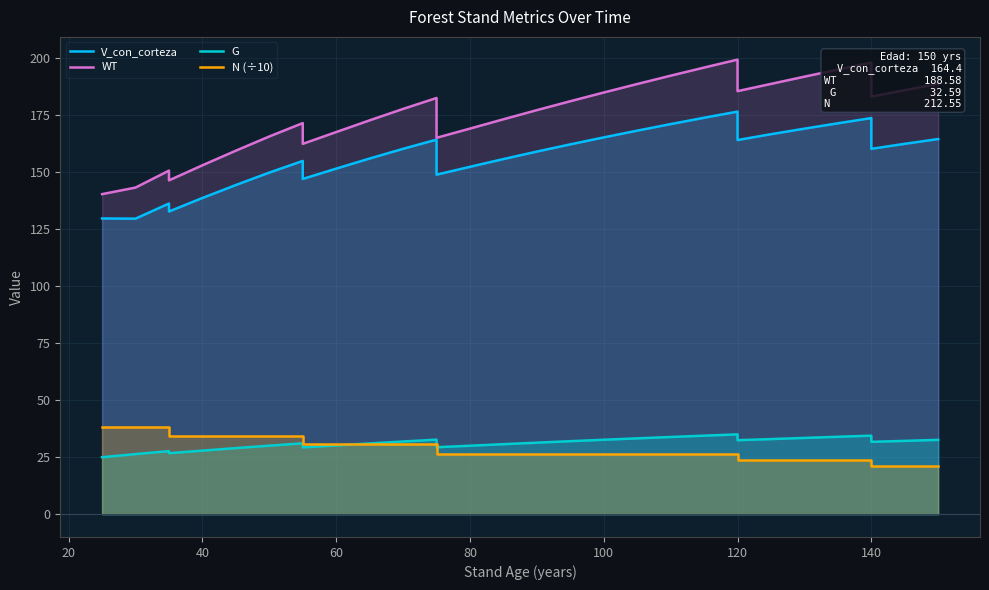

Between 60 and 140, which series saw the biggest shift?

WT